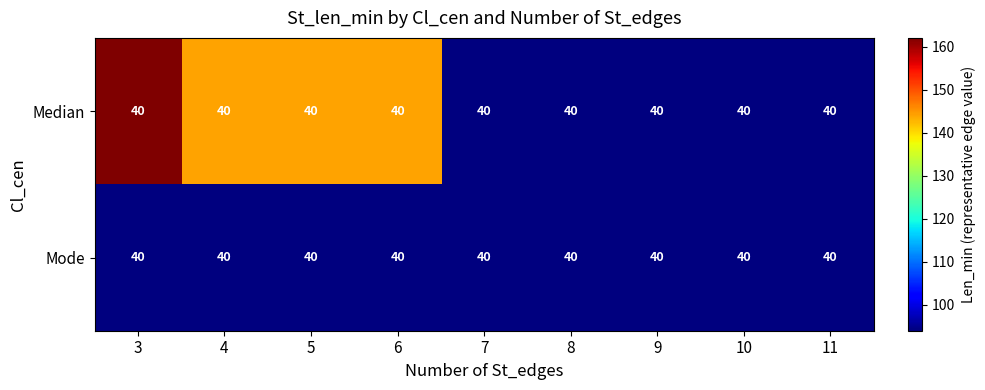

True or false: Median has a value of 279 at 3.

False